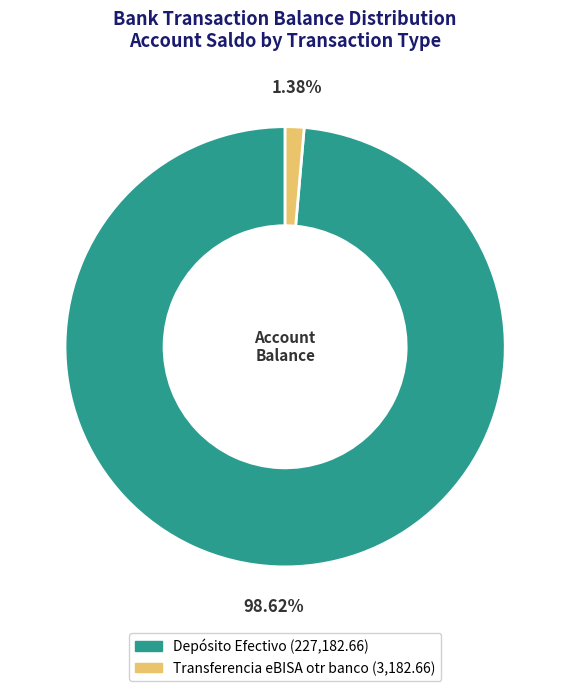

Which has a higher value, Depósito Efectivo or Transferencia eBISA otr banco?

Depósito Efectivo